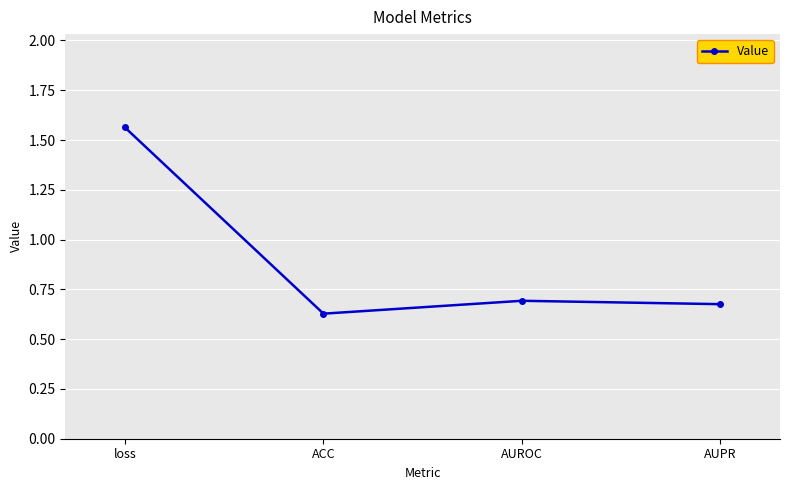

How many distinct data groups are displayed?

1